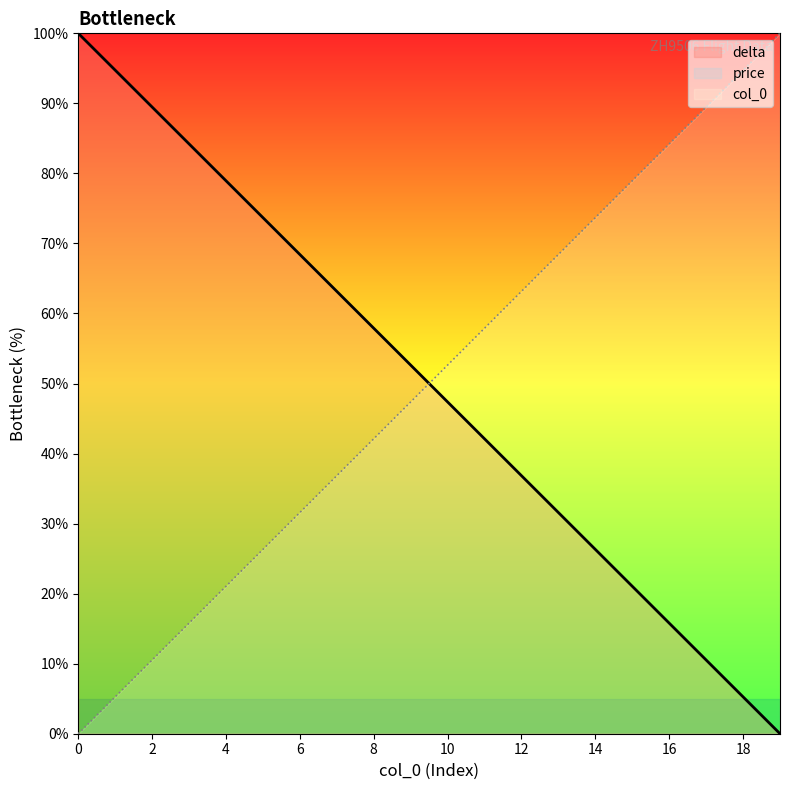

What is the value of the delta point at the 15th from the left?

73.7